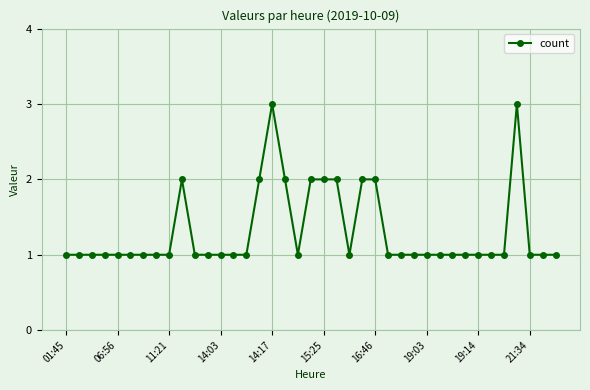

What is the greatest value displayed?

3